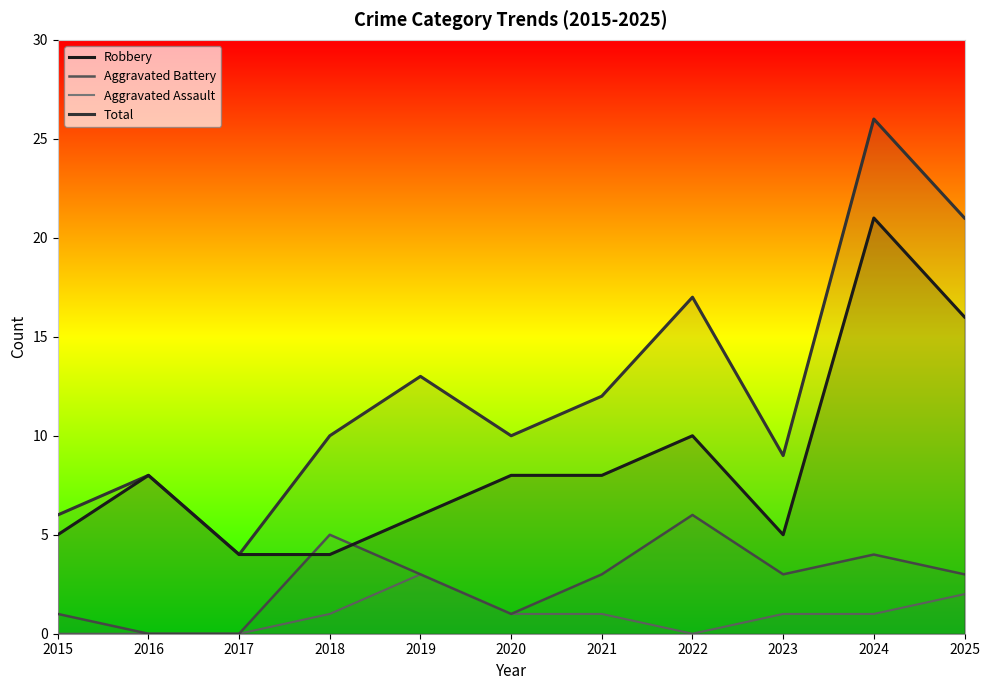

Which category has the highest value in the Robbery series?

2024